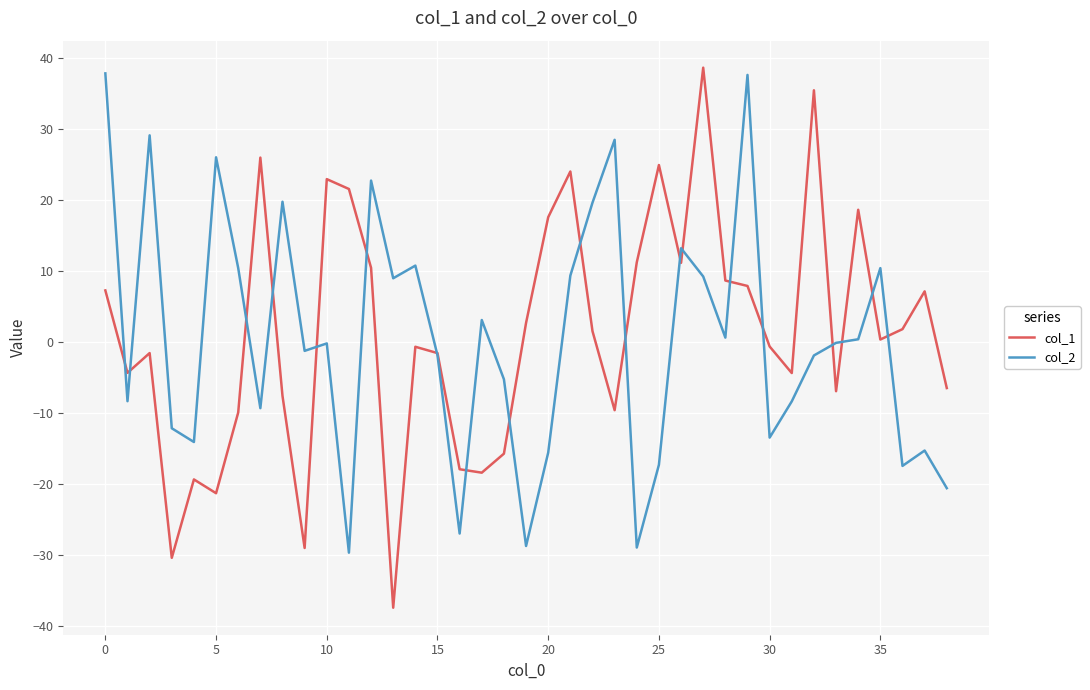

What is the minimum value for col_2?

-29.7